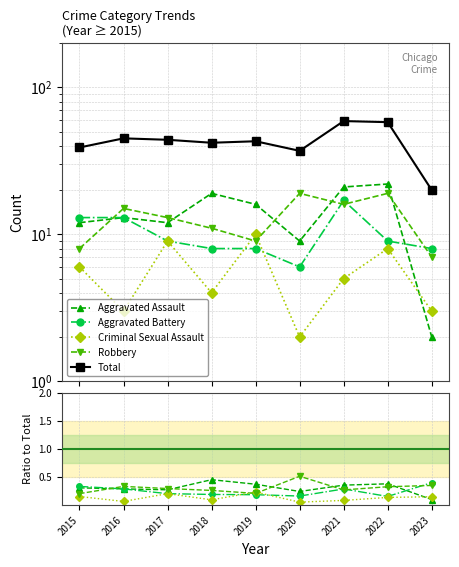

Where does the Aggravated Assault series first go above 13?

2018